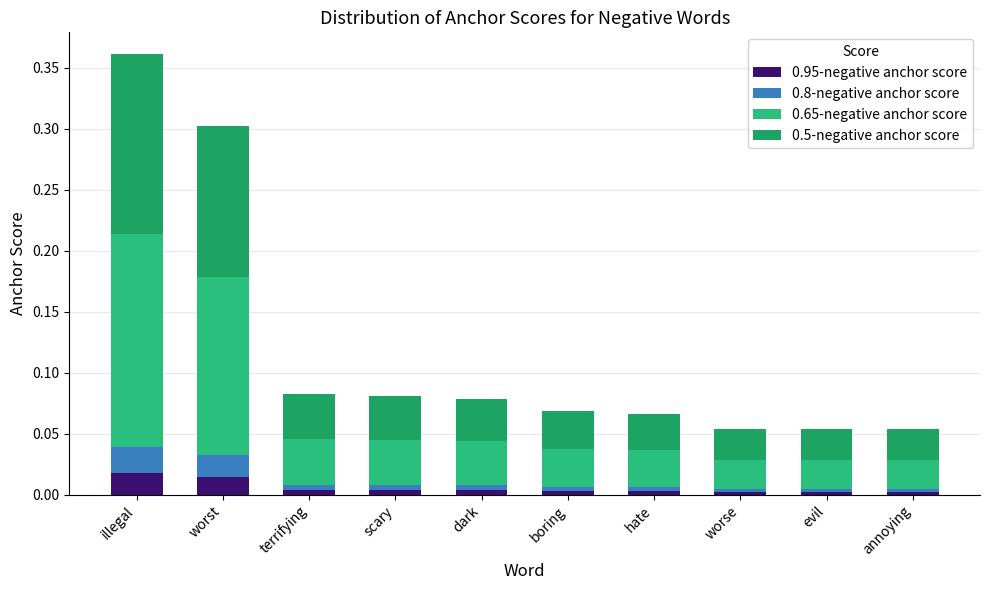

Count the 0.95-negative anchor score values in the range 0 to 1.

10